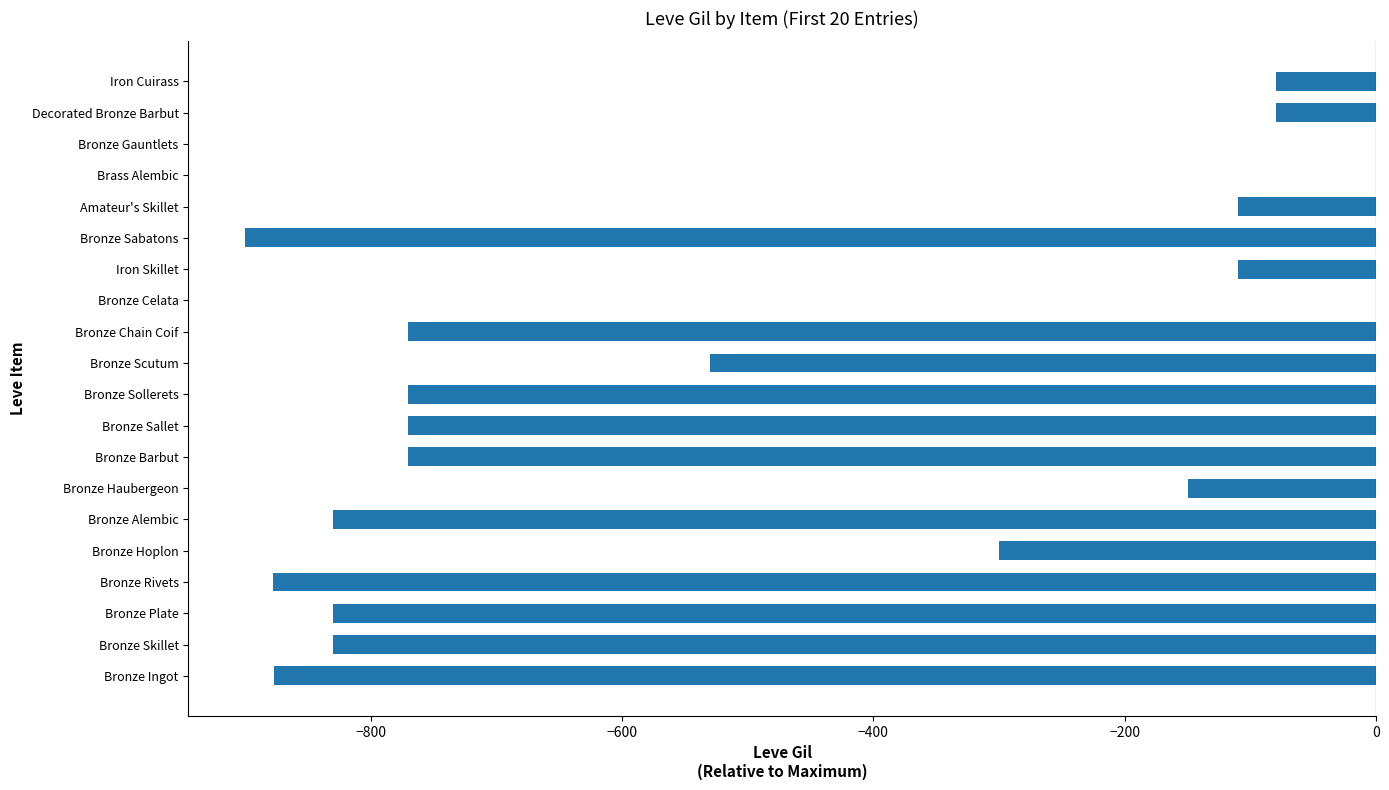

What value does the data have at Iron Cuirass?

-80